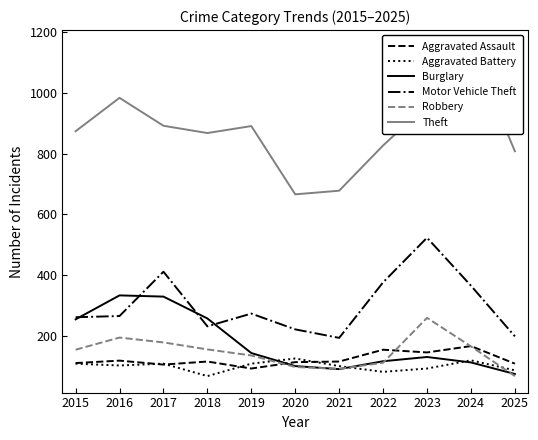

The value of Aggravated Battery at 2017 is 29. True or false?

False